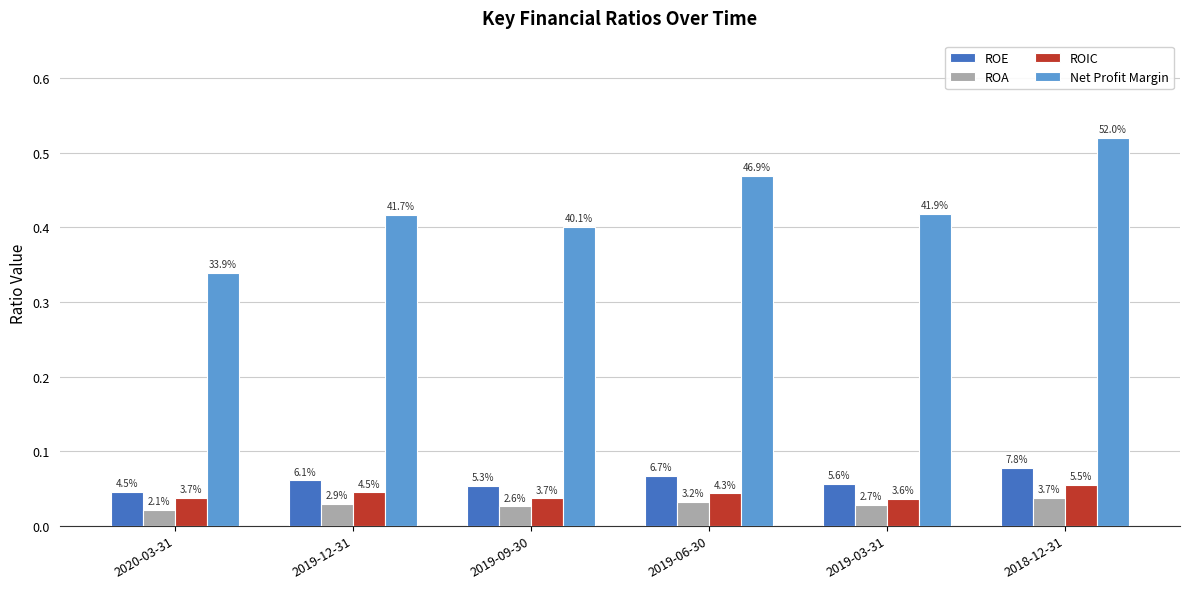

What is the label of the 1st bar from the left?

2020-03-31